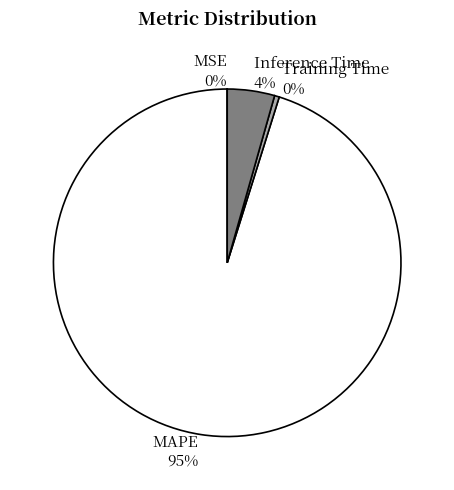

To the nearest percent, what is the average slice percentage?

25%